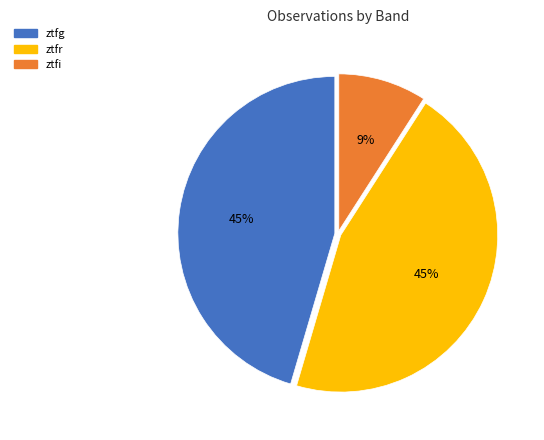

How many slices are in this pie chart?

3